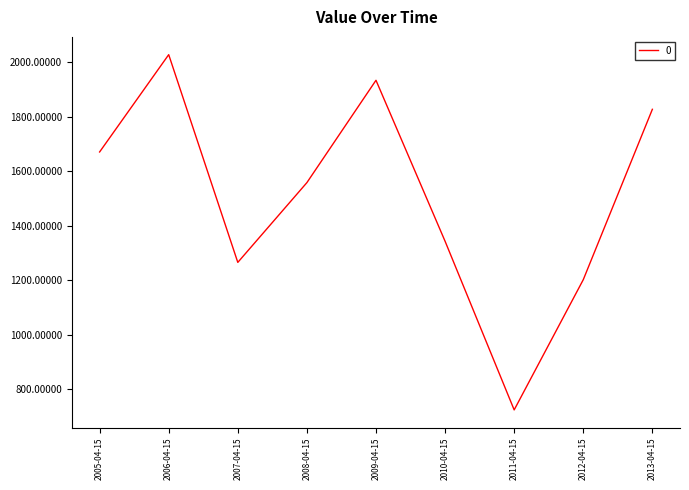

What is the difference between the second highest and second lowest values?

732.0